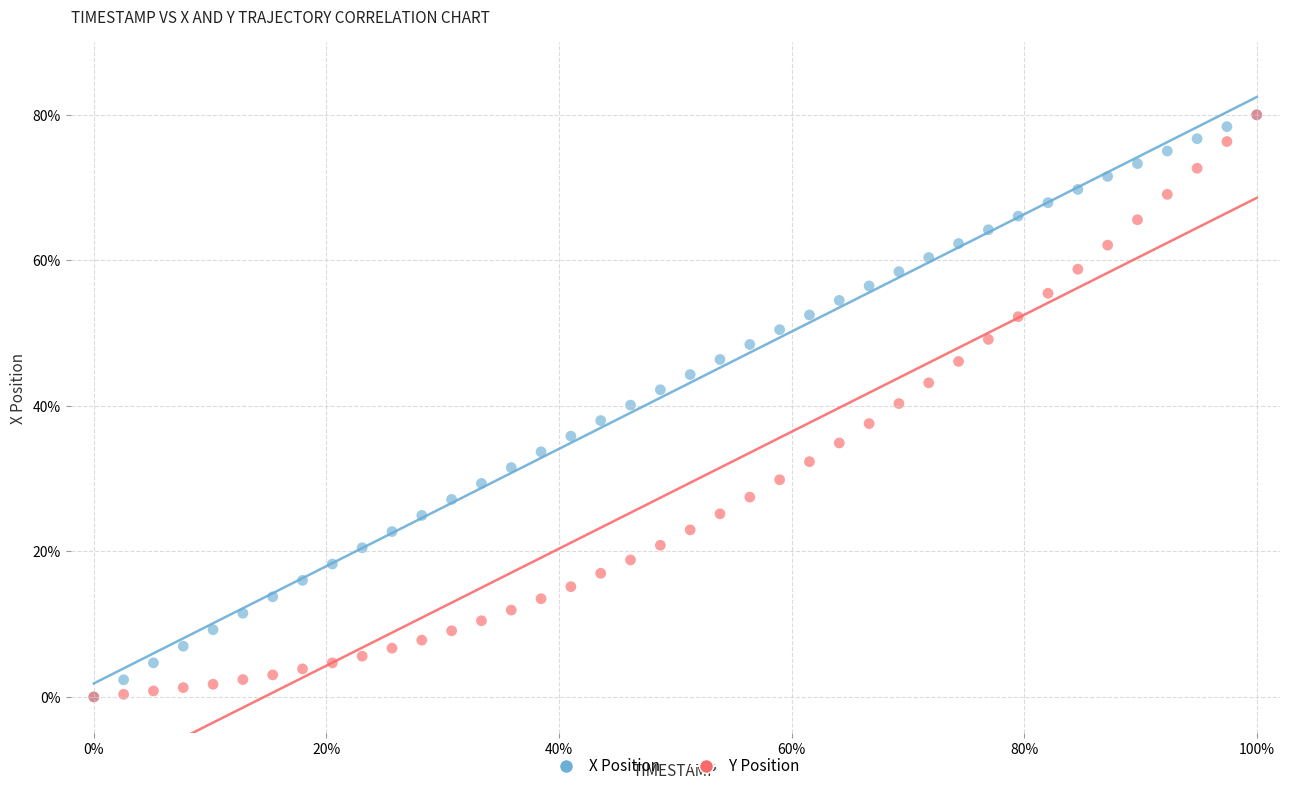

What are all the series names shown in the legend?

X Position, Y Position